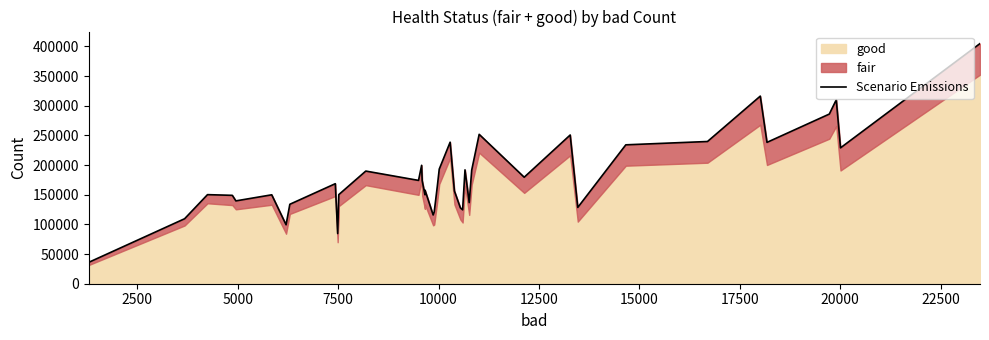

Does the chart display data point markers on the line(s)?

No